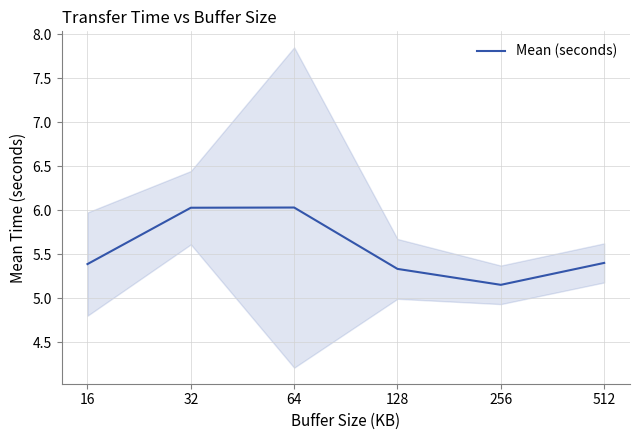

Between 256 and 32, which is larger?

32